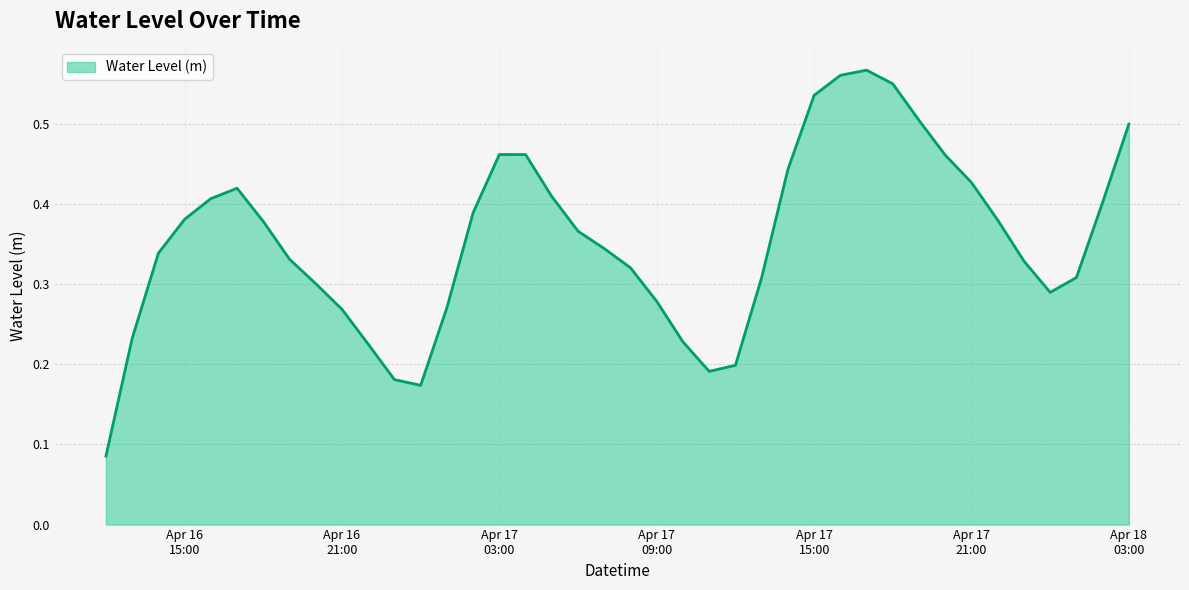

Count the values in the range 0 to 1.

40